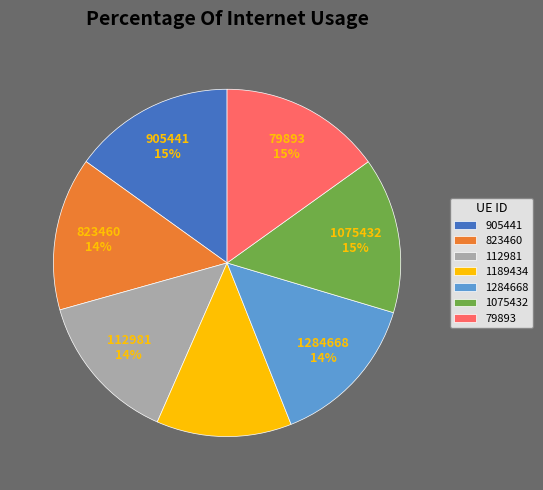

Which has a higher value, 905441 or 112981?

905441